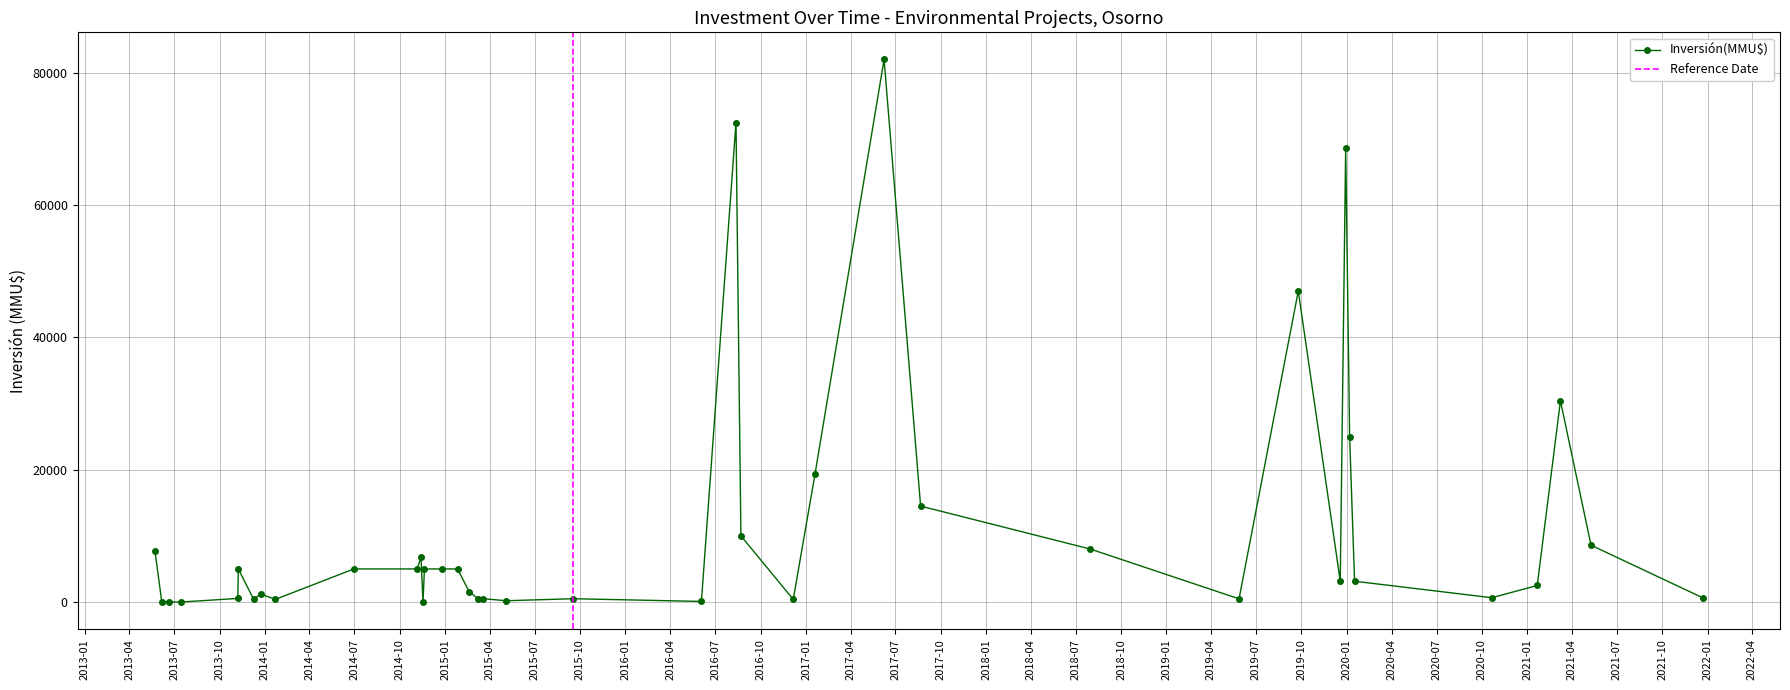

True or false: Inversión(MMU$) has more than 1 interior local peaks.

True